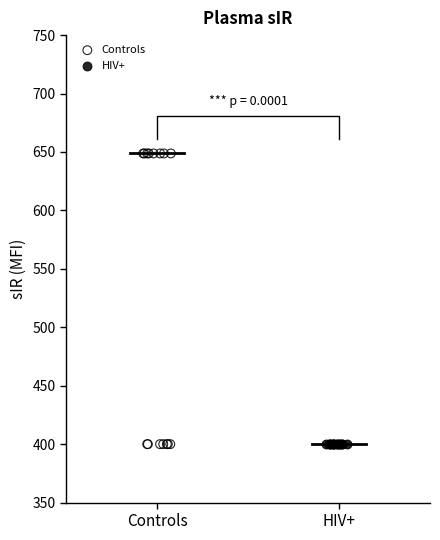

Which series reaches the maximum Y coordinate?

Controls